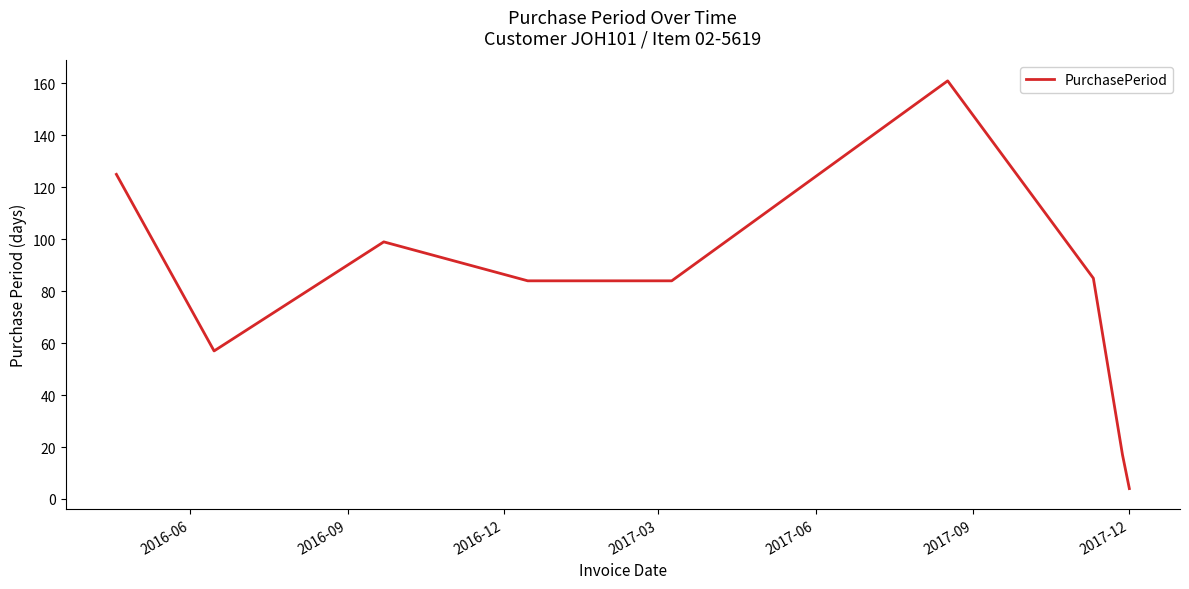

What is the difference between the maximum and minimum values?

157